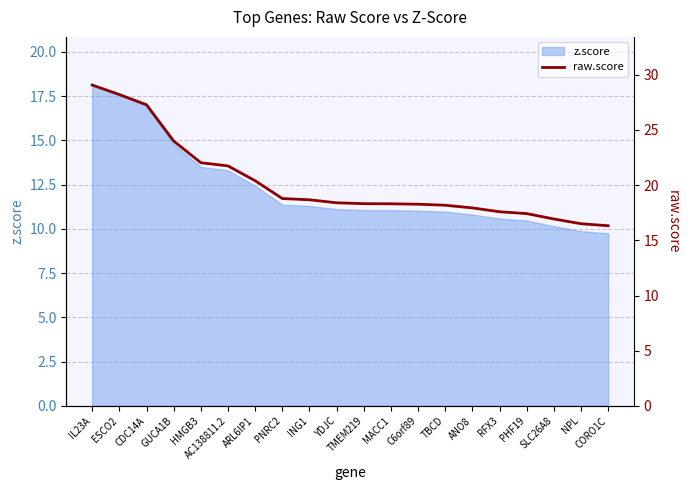

At which label does z.score reach its peak?

IL23A